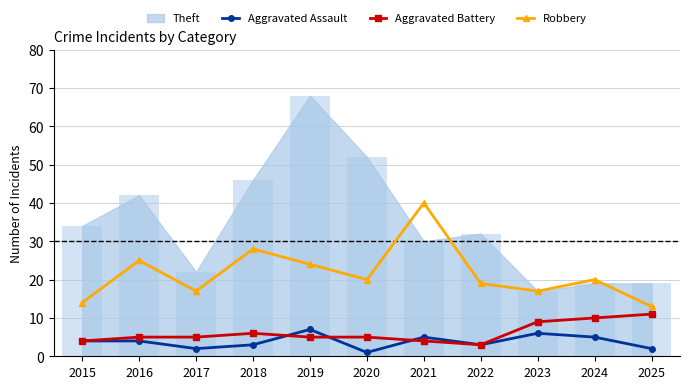

Reading left to right, list all the values displayed in this chart.

Aggravated Assault: 2015=4	2016=4	2017=2	2018=3	2019=7	2020=1	2021=5	2022=3	2023=6	2024=5	2025=2
Aggravated Battery: 2015=4	2016=5	2017=5	2018=6	2019=5	2020=5	2021=4	2022=3	2023=9	2024=10	2025=11
Robbery: 2015=14	2016=25	2017=17	2018=28	2019=24	2020=20	2021=40	2022=19	2023=17	2024=20	2025=13